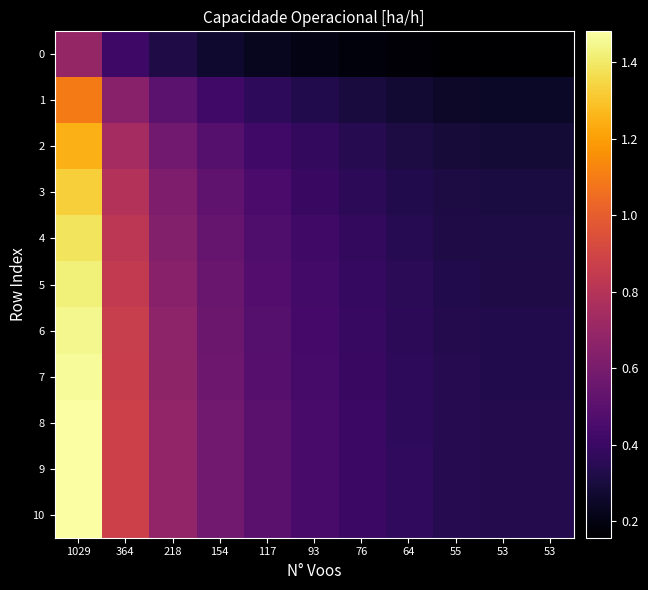

List the series in order of their peak value, lowest first.

0, 1, 2, 3, 4, 5, 6, 7, 8, 10, 9